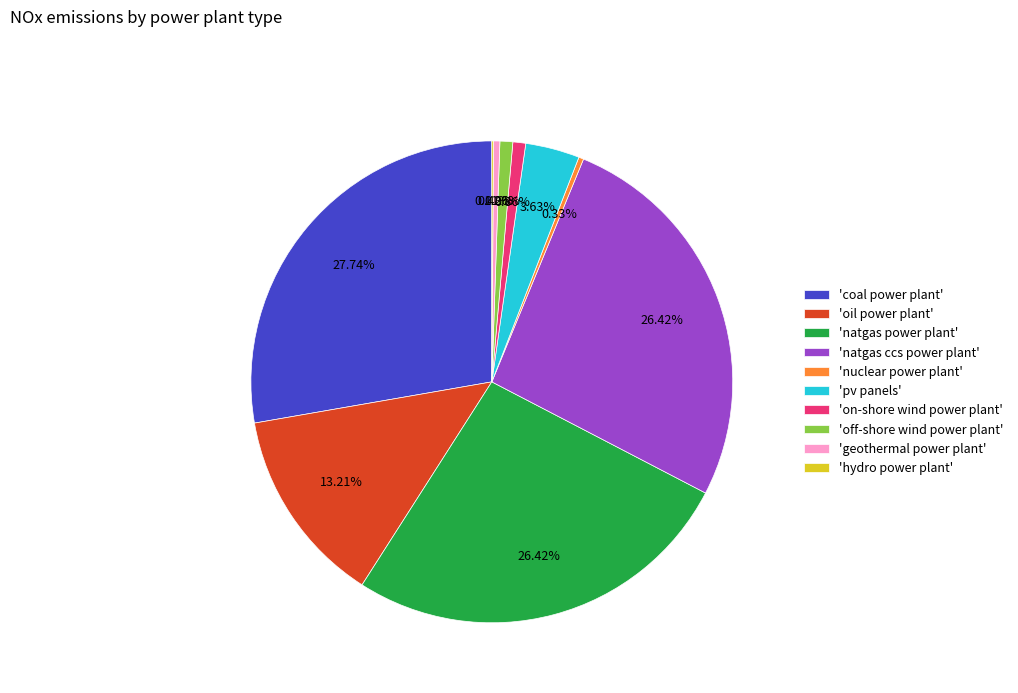

Does any single category account for the majority?

No